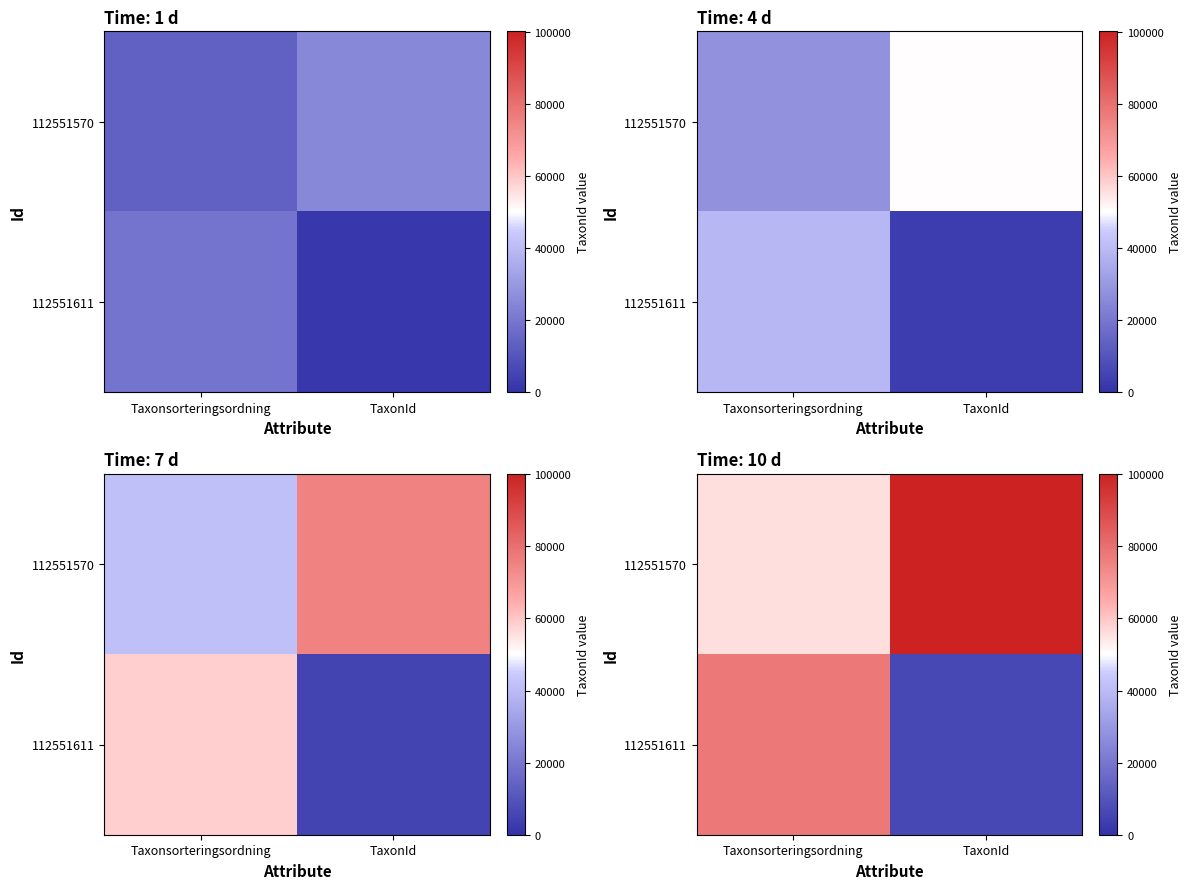

Which category has the highest value in the 112551570 series?

TaxonId